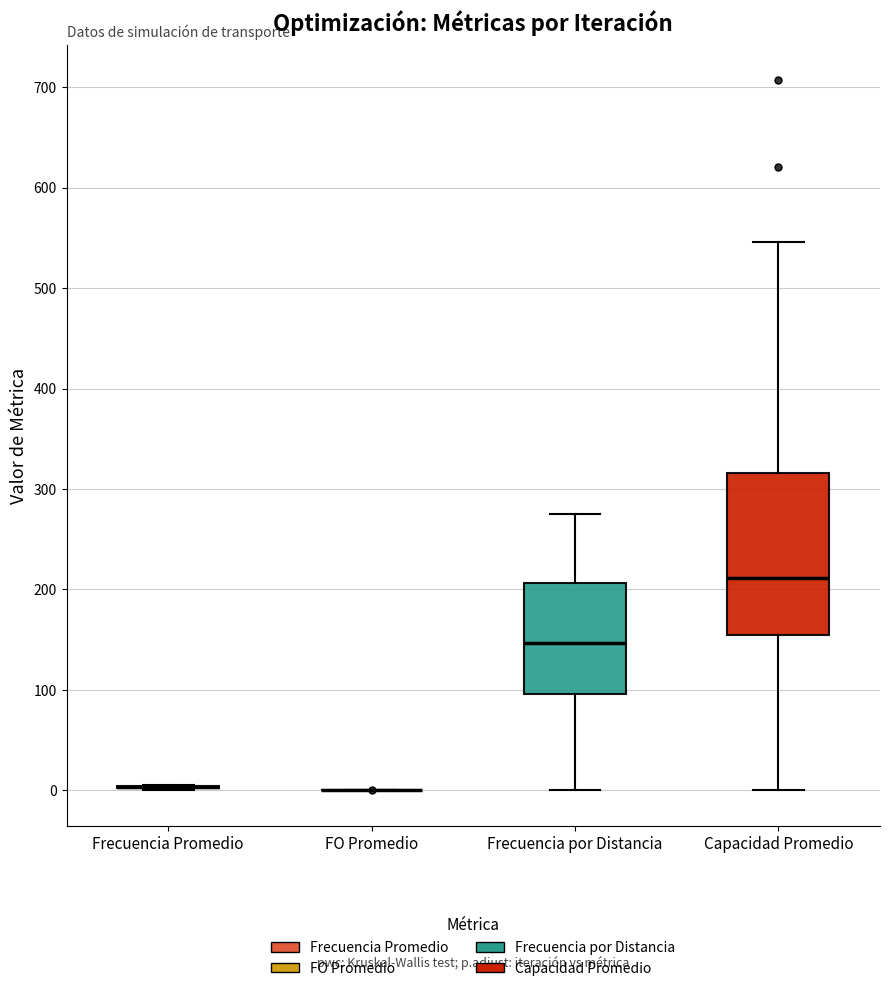

Where does the lower whisker of the box for Frecuencia por Distancia end on the y-axis? The values are not printed on the chart, so give them approximately, as read against the axis.

0